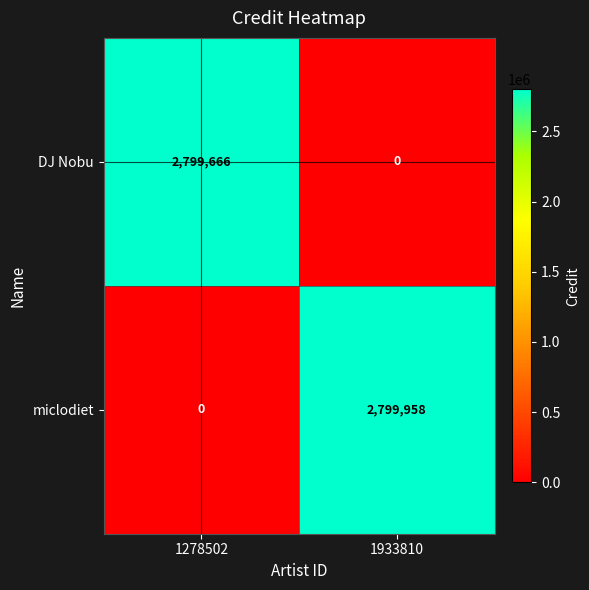

Rank the series at 1278502 from highest to lowest value.

DJ Nobu, miclodiet